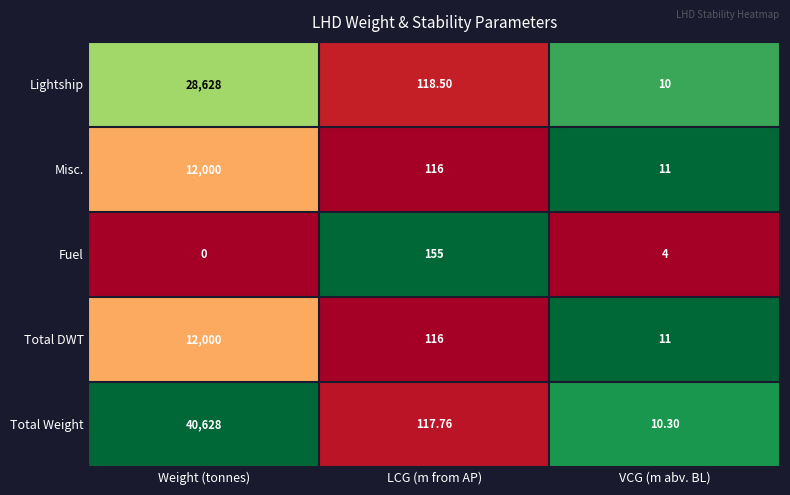

Which series has the largest range (max minus min)?

Total Weight